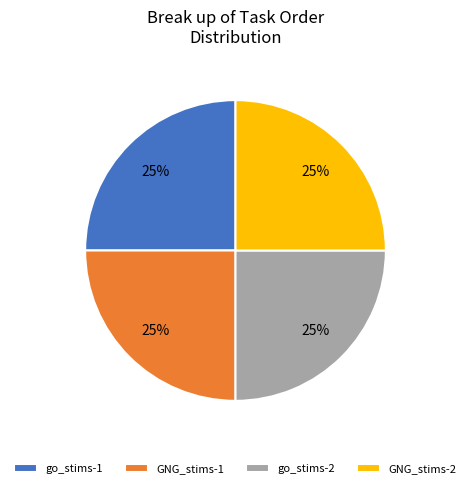

Is there any slice that represents more than half of the pie?

No